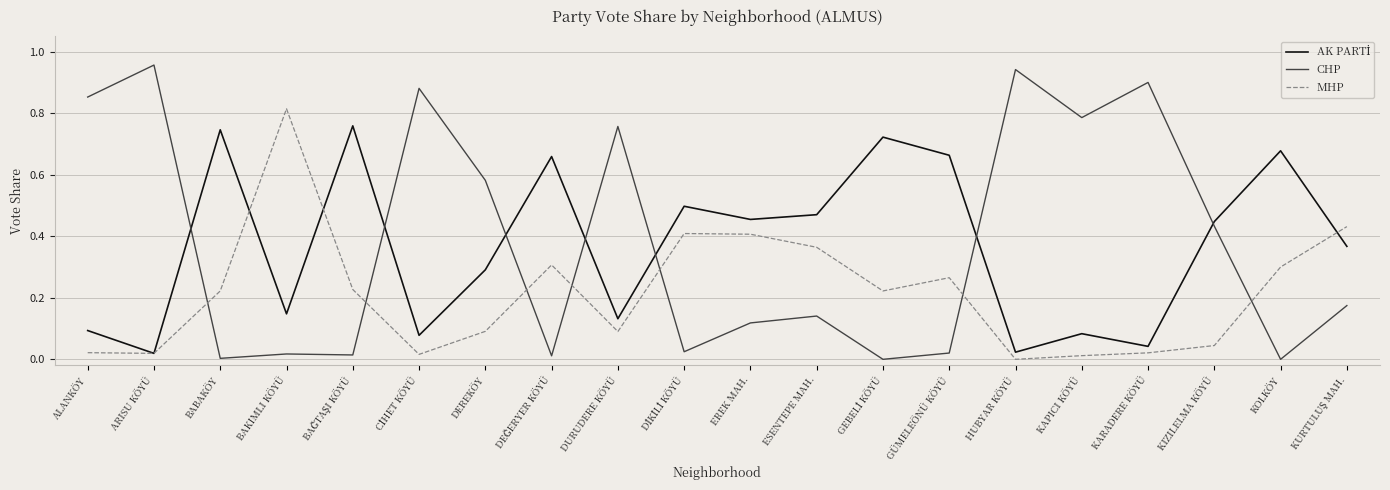

How many interior local peaks does the MHP series have?

4